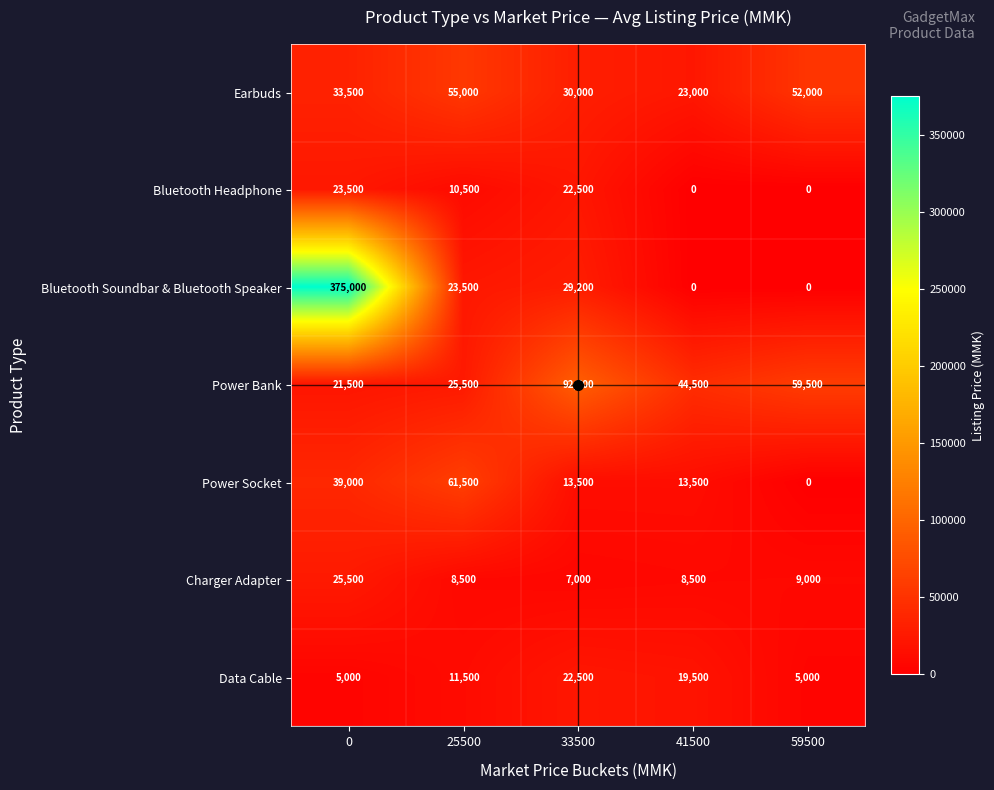

The value of Bluetooth Headphone at 41500 is 0. True or false?

True